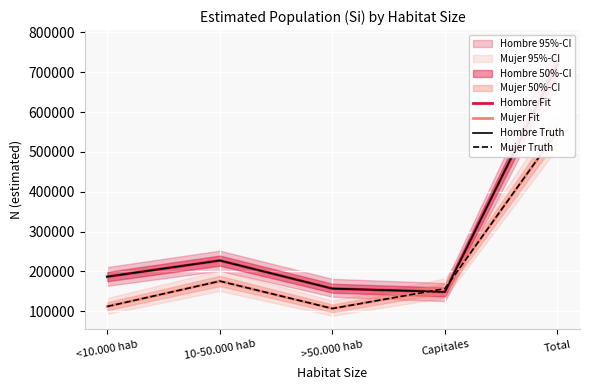

How many data points in Mujer Truth are less than 156943?

2